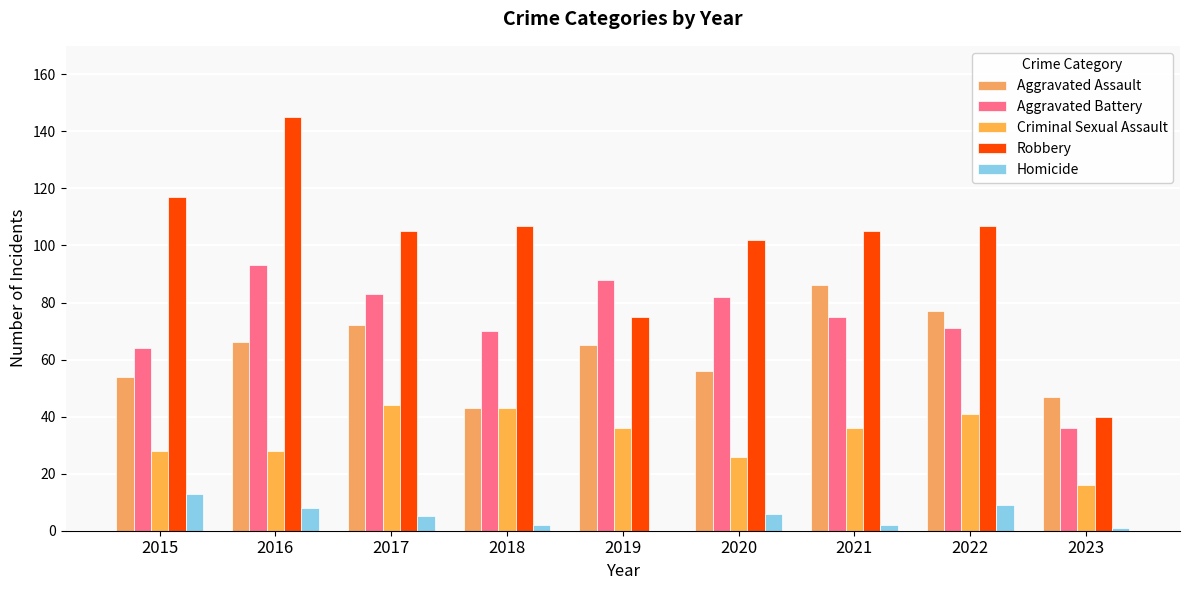

At 2023, list the series in order from largest to smallest.

Aggravated Assault, Robbery, Aggravated Battery, Criminal Sexual Assault, Homicide